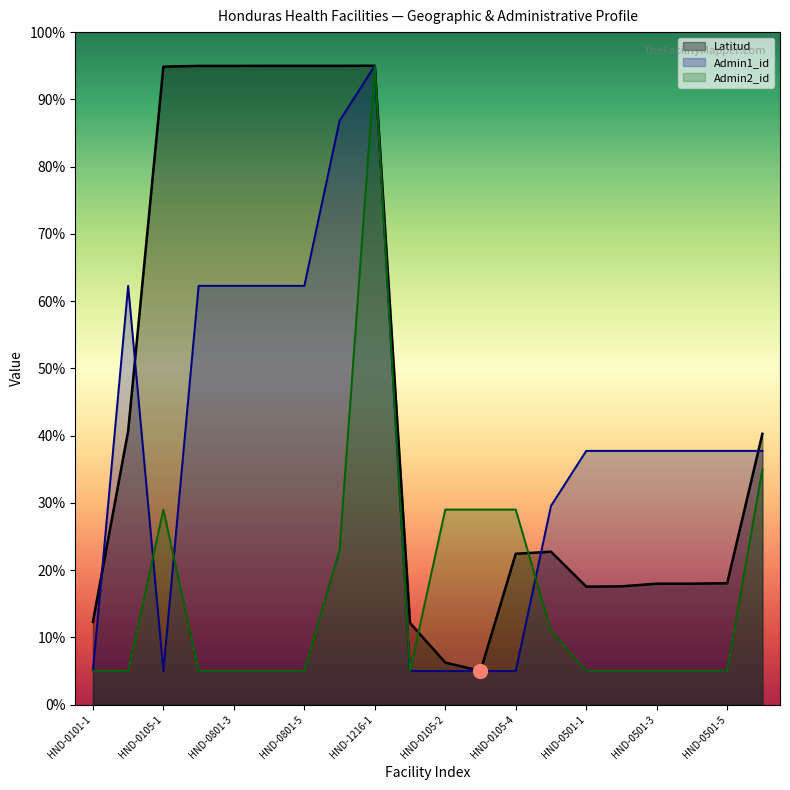

Is the value of Admin1_id at HND-0101-1 greater than the value of Admin2_id at HND-0105-2?

No